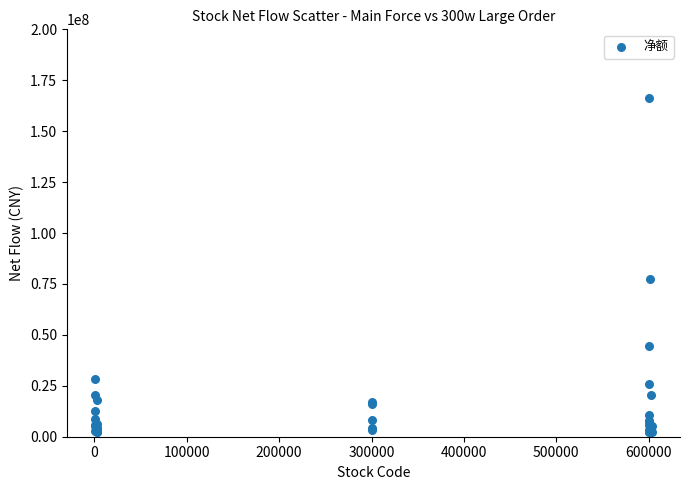

What Y value in the scatter plot is closest to 84246029?

77601193